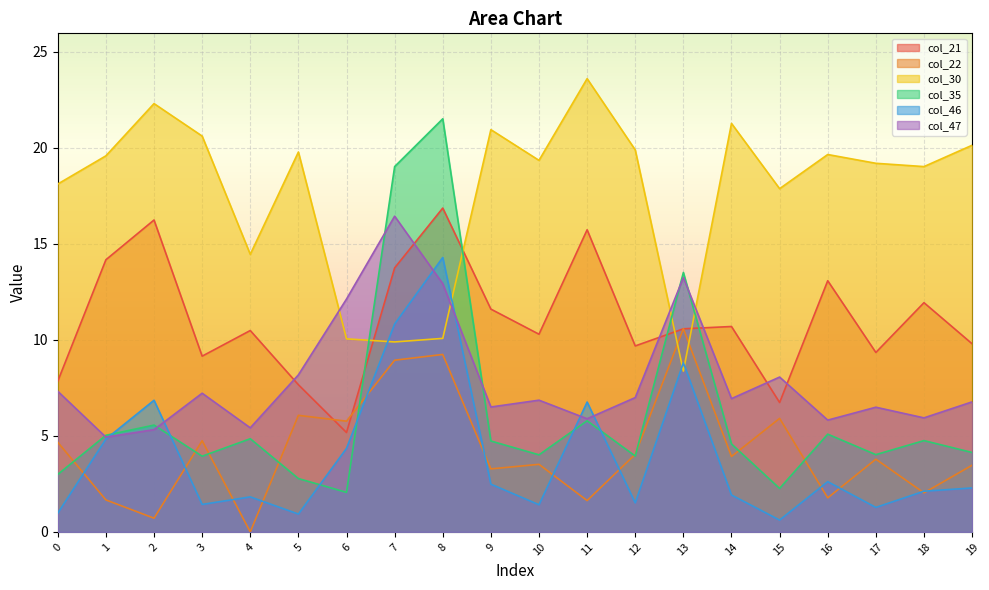

What is the sum of the col_46 values at 0 and 18?

3.1